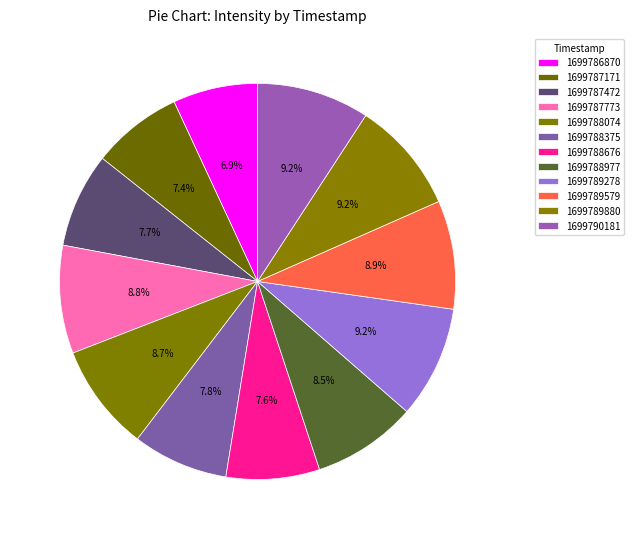

How many slices are in this pie chart?

12